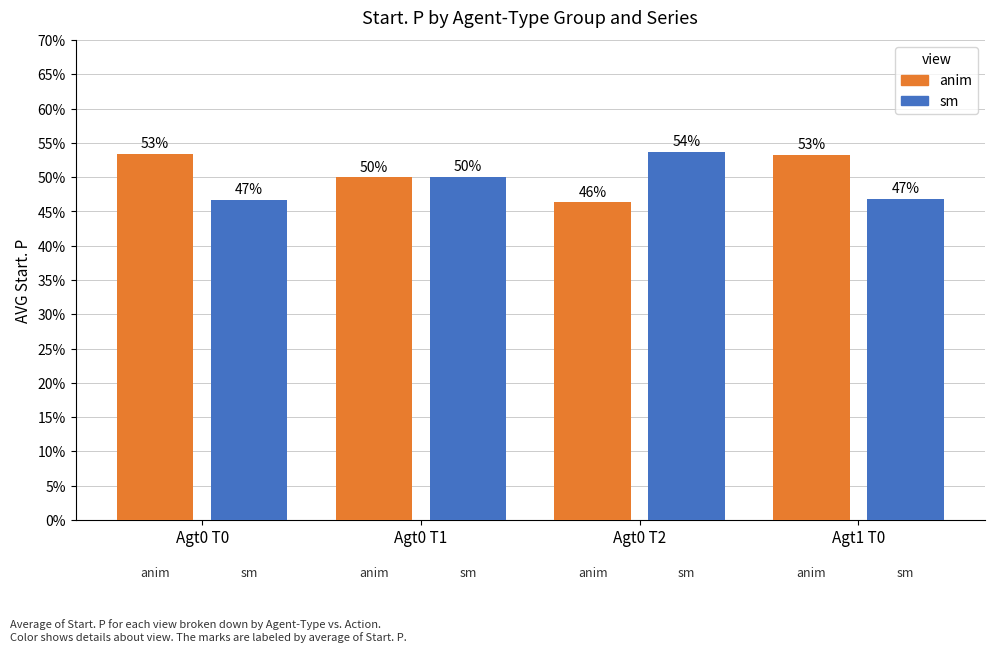

What is the sum of all anim values?

2.0